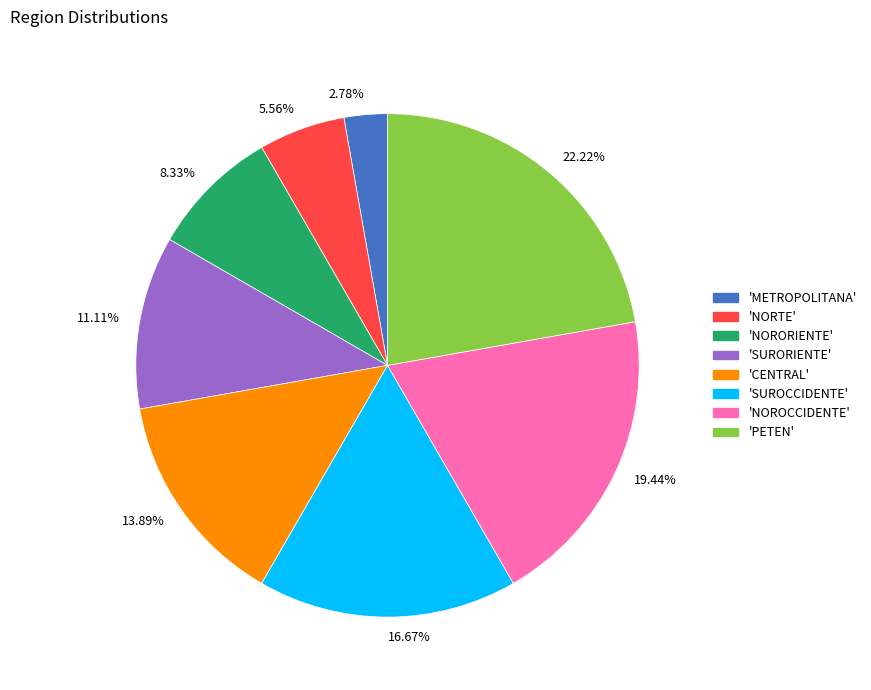

Rank the categories by value from highest to lowest.

22.22%, 19.44%, 16.67%, 13.89%, 11.11%, 8.33%, 5.56%, 2.78%